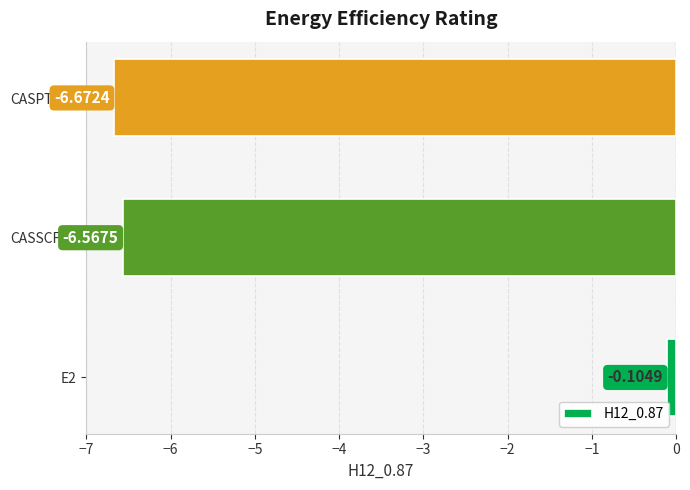

What is the sum of all values?

-13.3